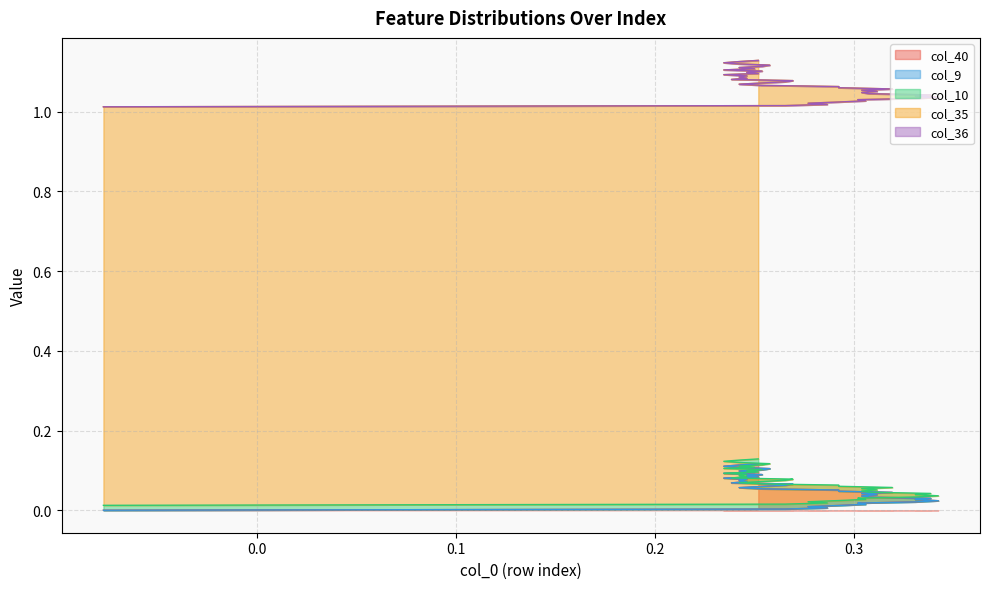

Does the chart have visible grid lines?

Yes